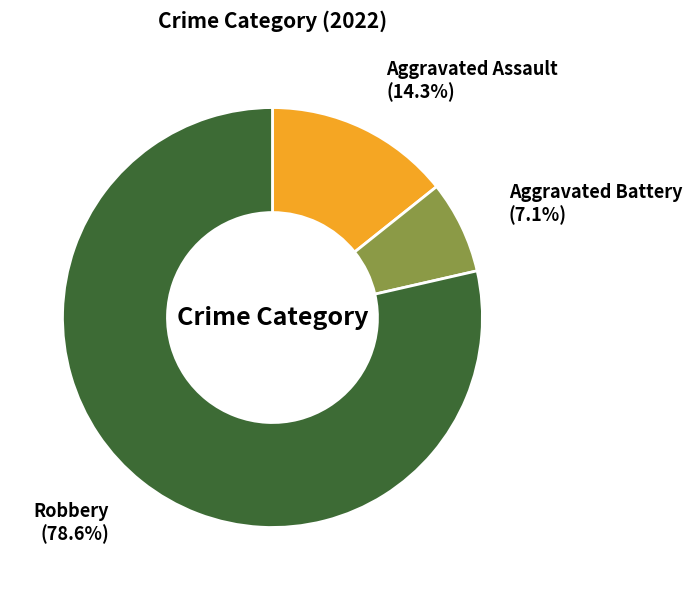

Is there a majority slice in this chart?

Yes